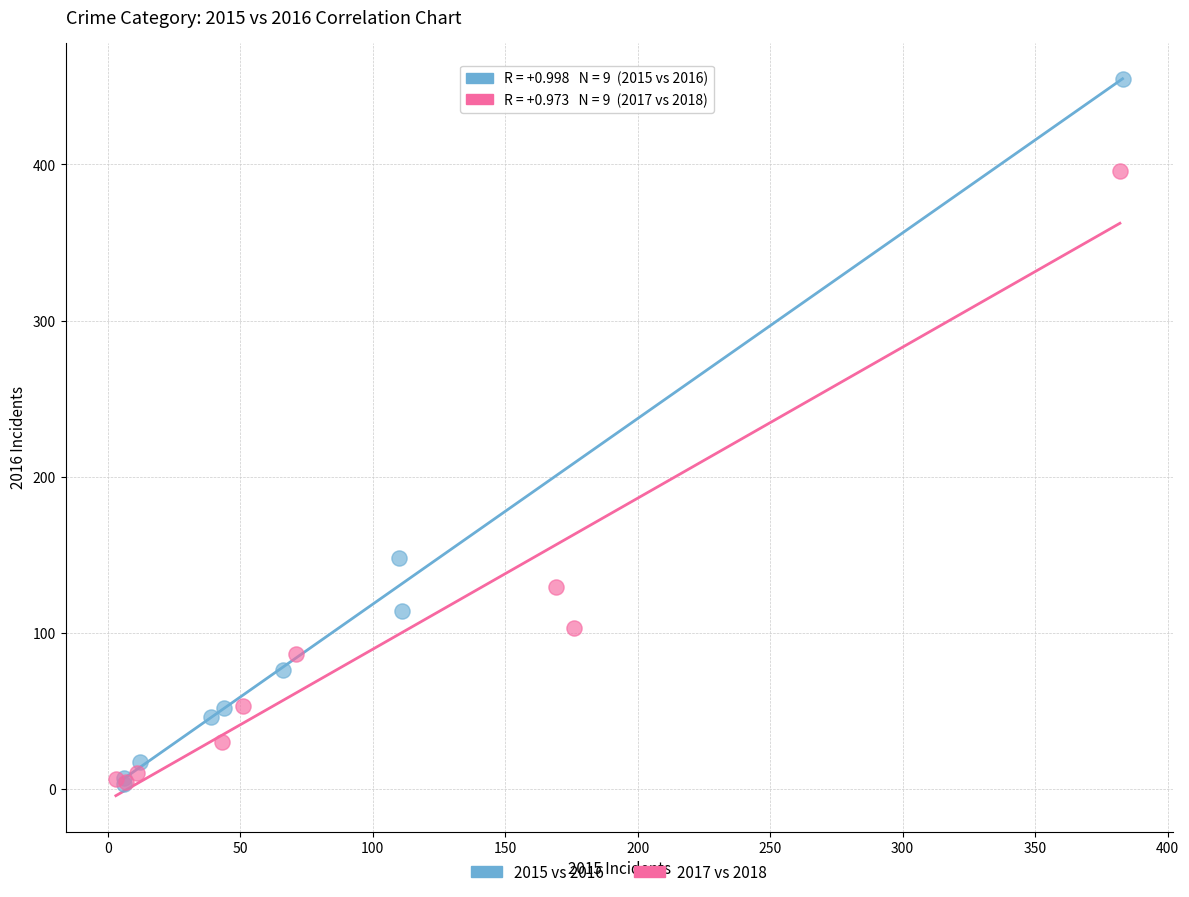

Which series reaches the maximum Y coordinate?

2015 vs 2016